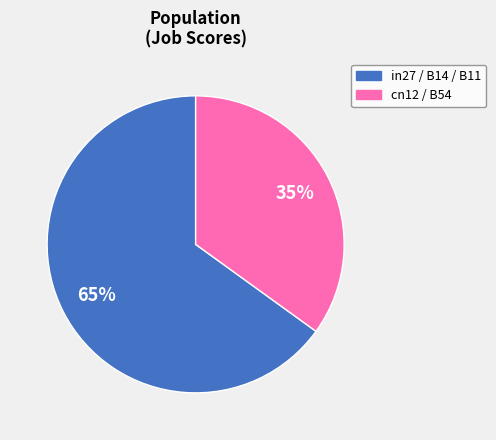

Is it true that in27 / B14 / B11 is 74% of the pie?

False